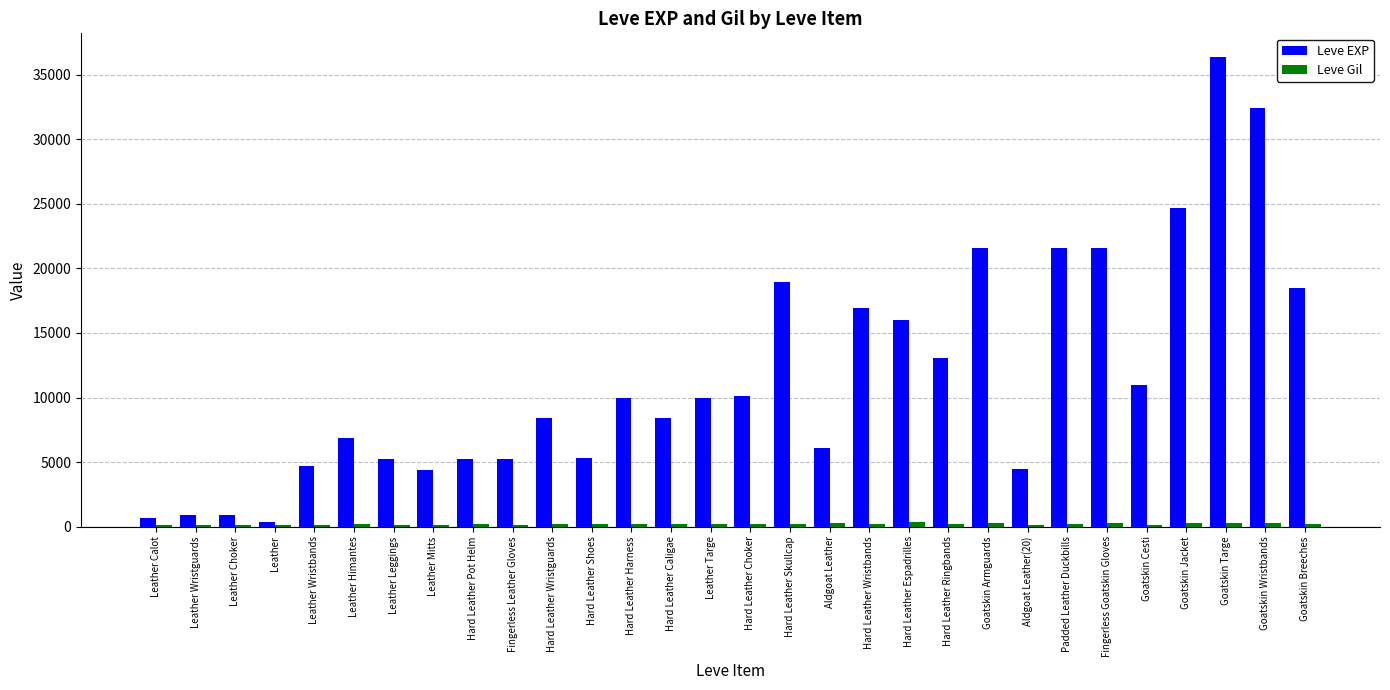

Between Leather Choker and Goatskin Breeches, which series saw the biggest shift?

Leve EXP